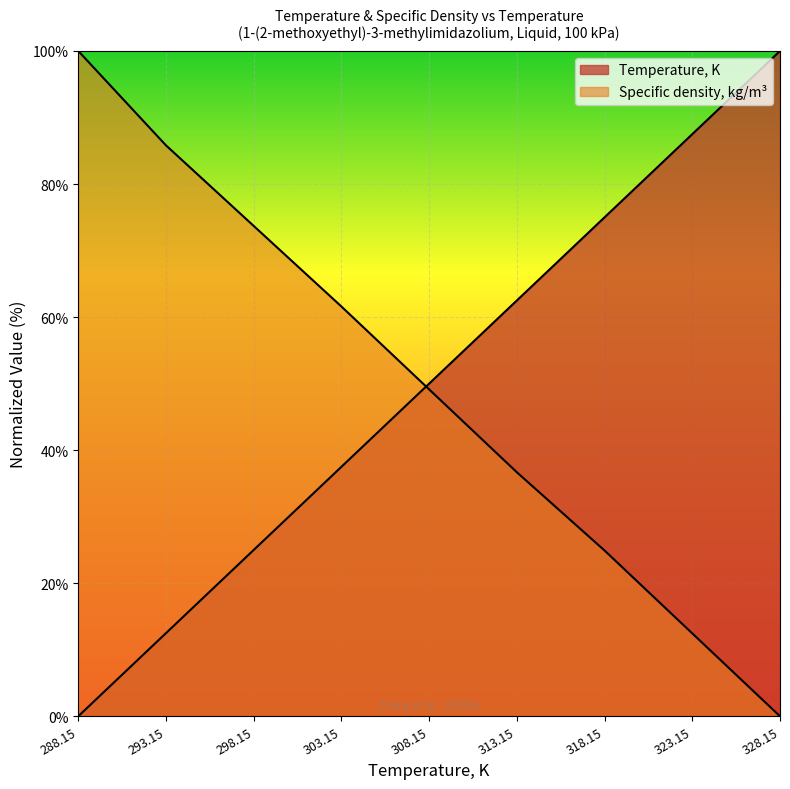

Is it true that Specific density, kg/m3 equals 132.5 at 288.15?

False